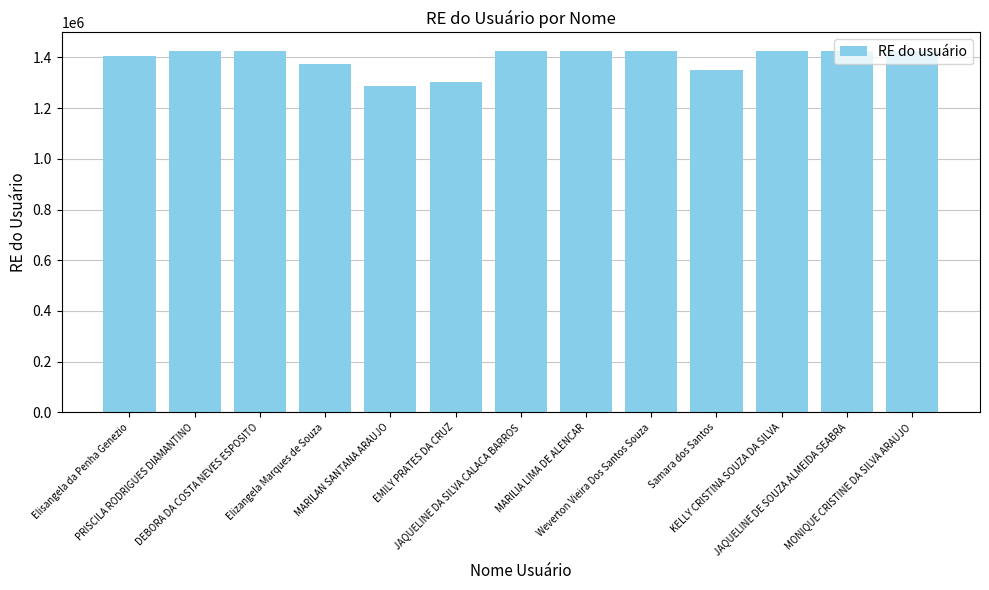

What is the average value?

1394495